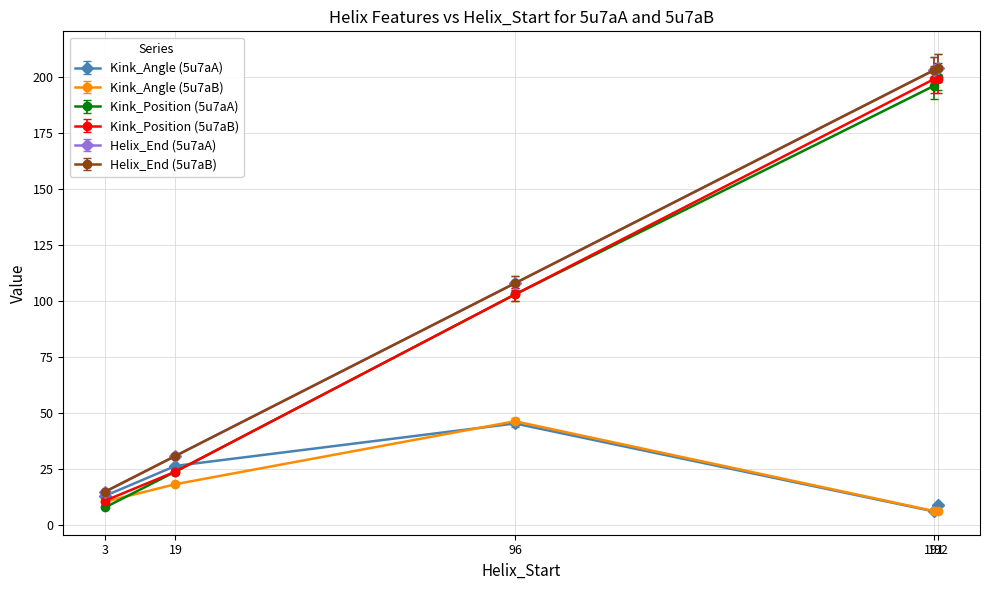

Which series changed the most between 19 and 192?

Kink_Position (5u7aB)